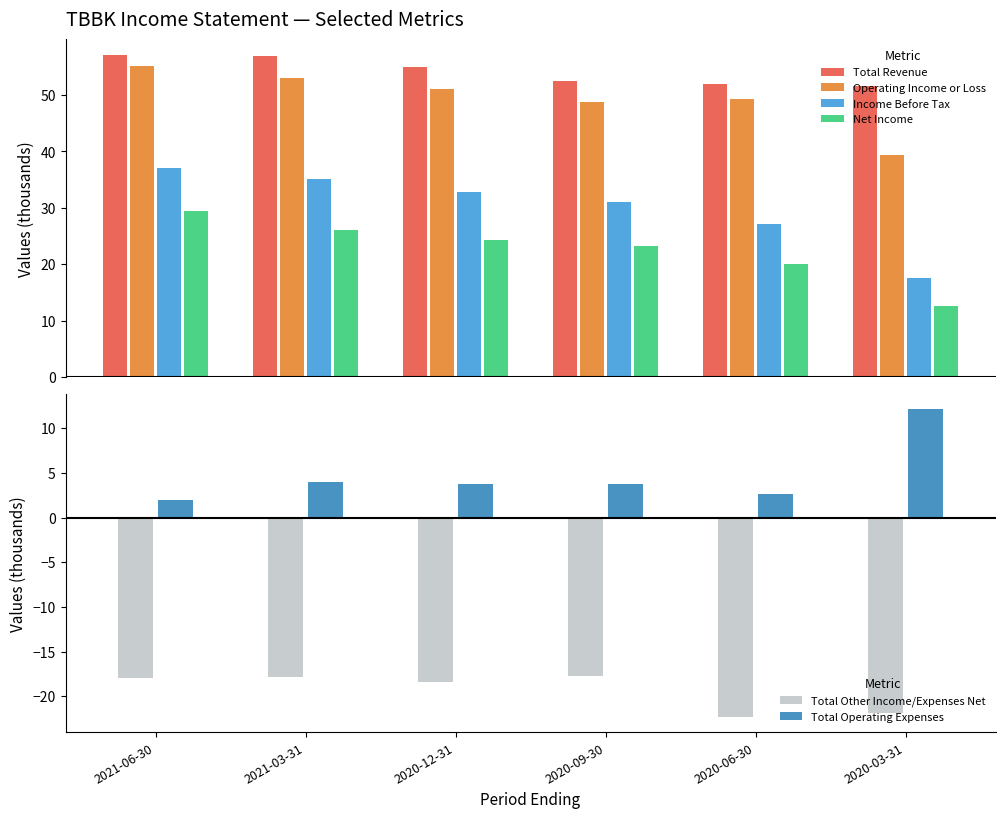

What is the label of the 3rd bar from the left?

2020-12-31